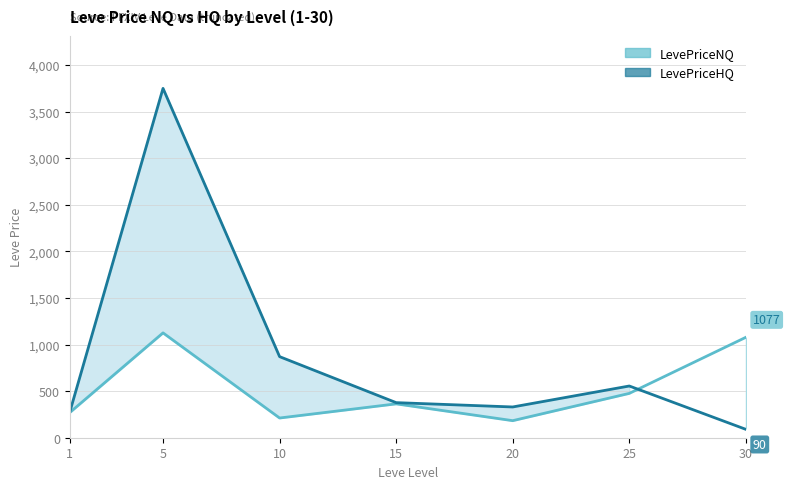

At 10, list the series in order from smallest to largest.

LevePriceNQ, LevePriceHQ